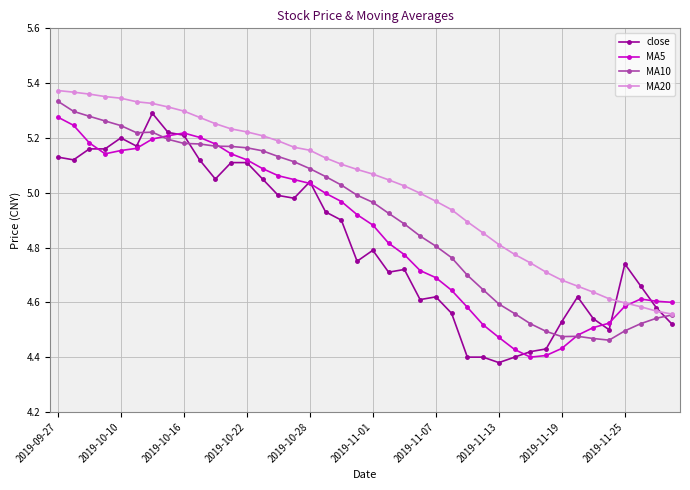

What are all the series names shown in the legend?

close, MA5, MA10, MA20